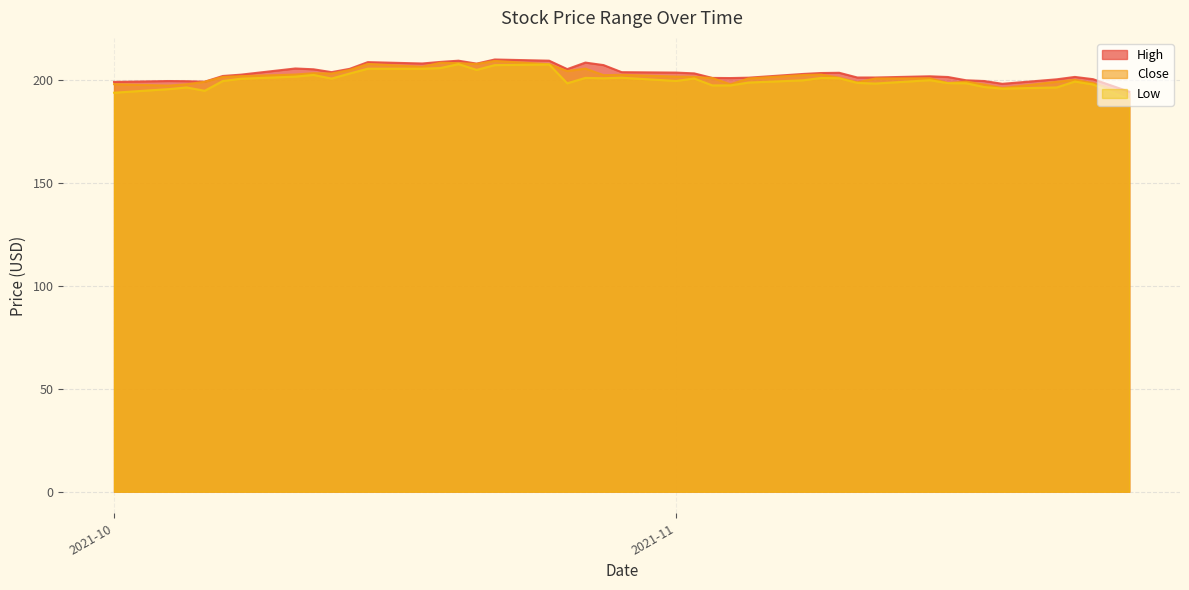

Rank the series by their average value, from lowest to highest.

Low, Close, High